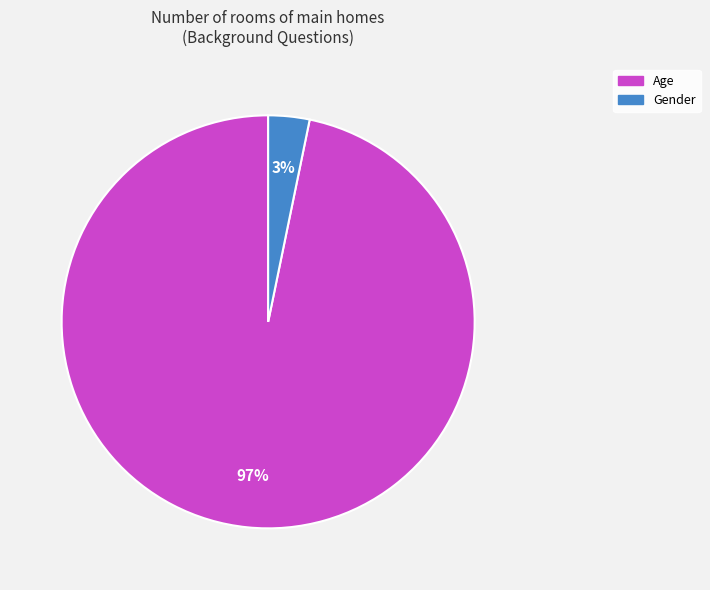

Rank the categories by value from lowest to highest.

Gender, Age